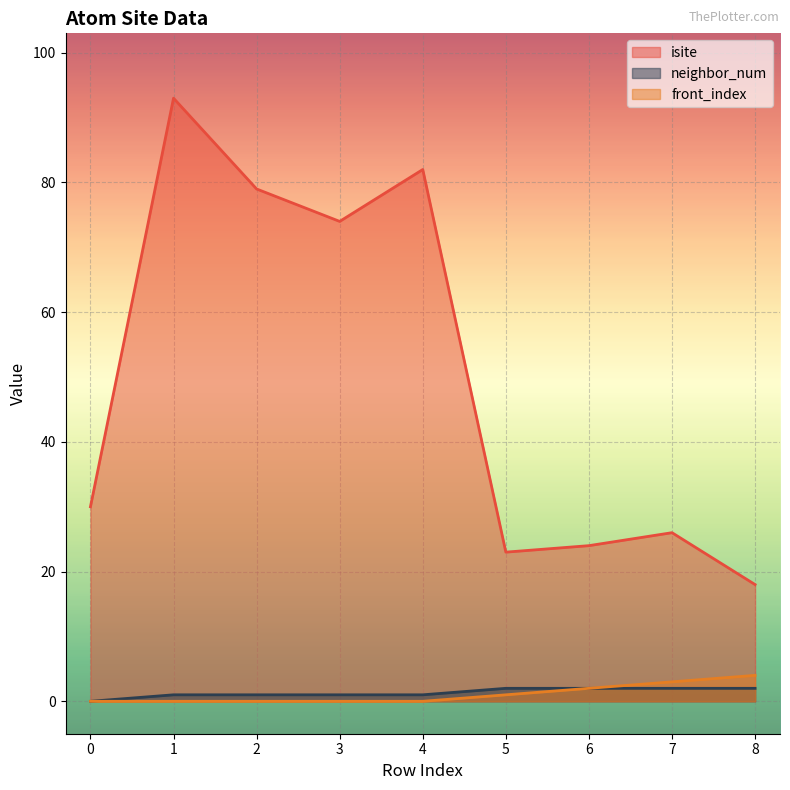

Which has a higher value, 2 or 4?

4